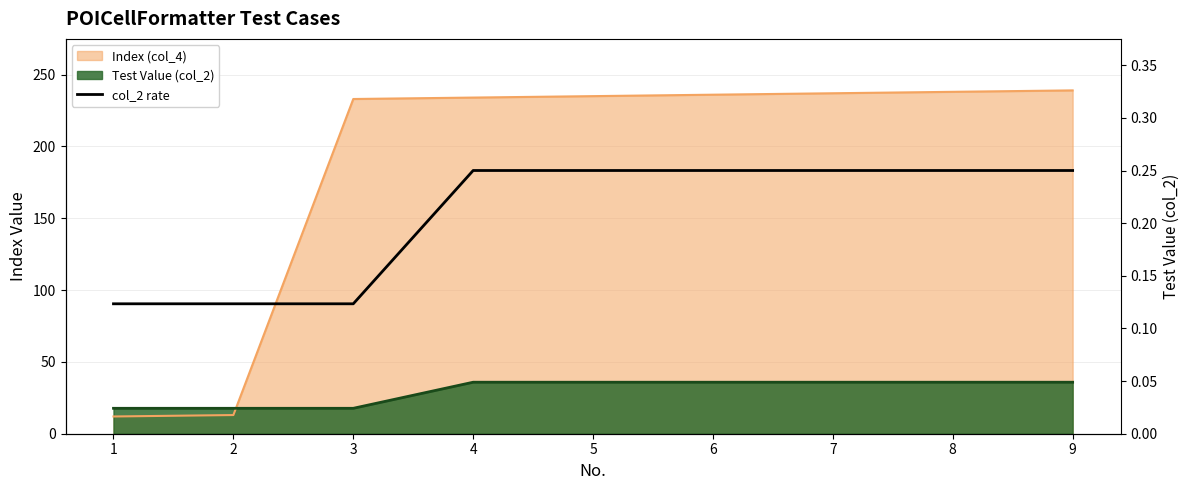

List the labels in order of value, smallest first.

1, 2, 3, 4, 5, 6, 7, 8, 9